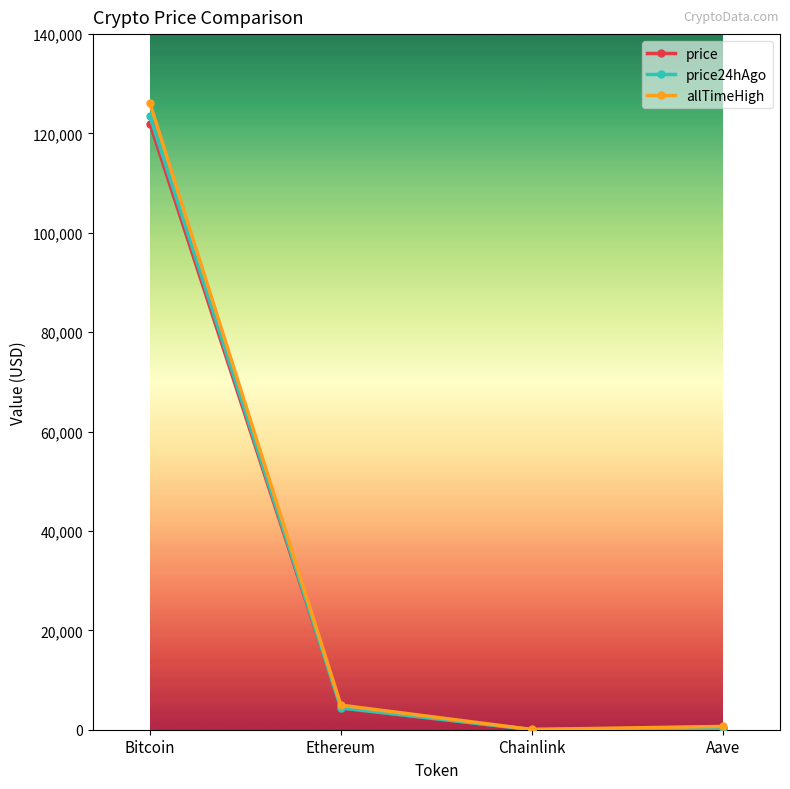

At which category does allTimeHigh reach its first local valley?

Chainlink